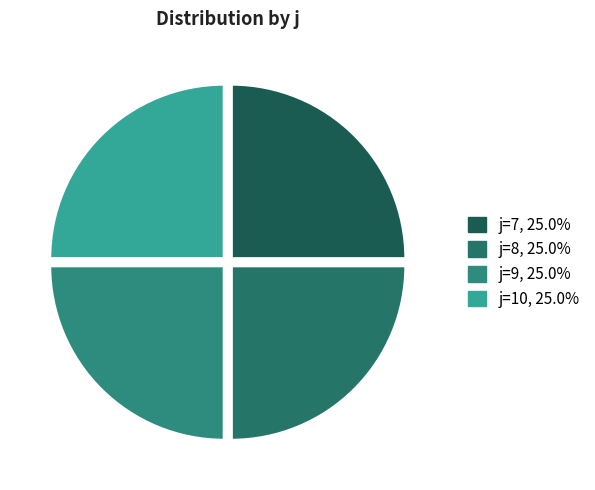

How many segments does this pie chart have?

4